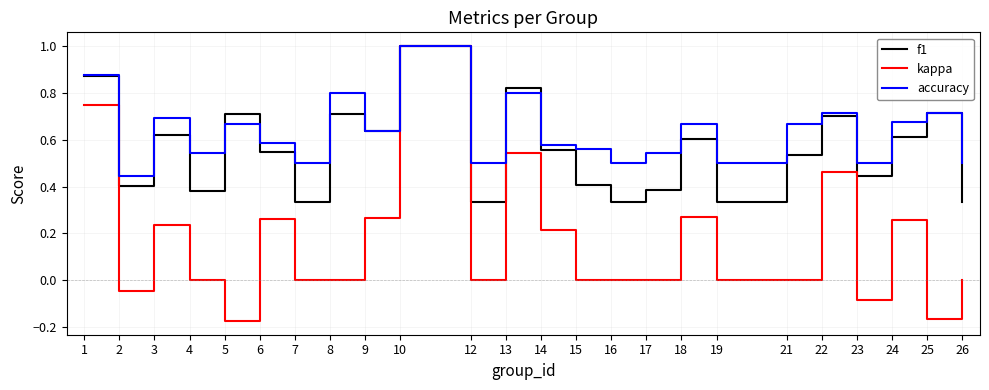

How many f1 values are between 0 and 1?

24